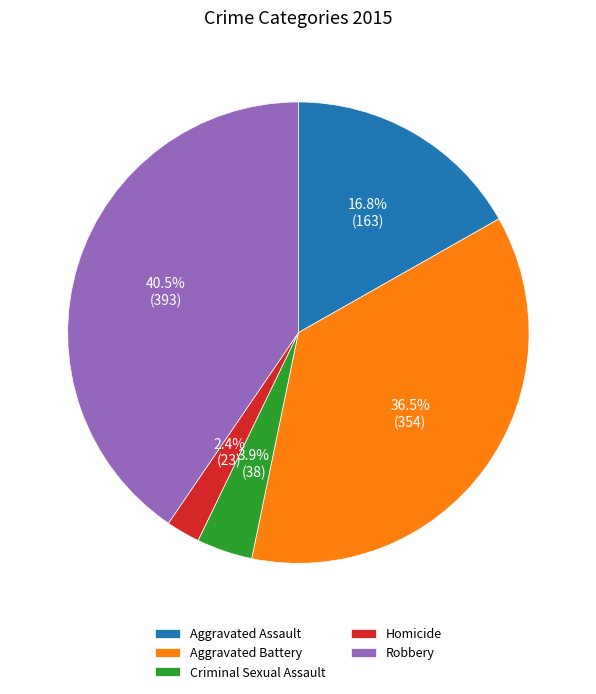

To the nearest percent, what is the difference between the Aggravated Assault and Aggravated Battery slice percentages?

20%